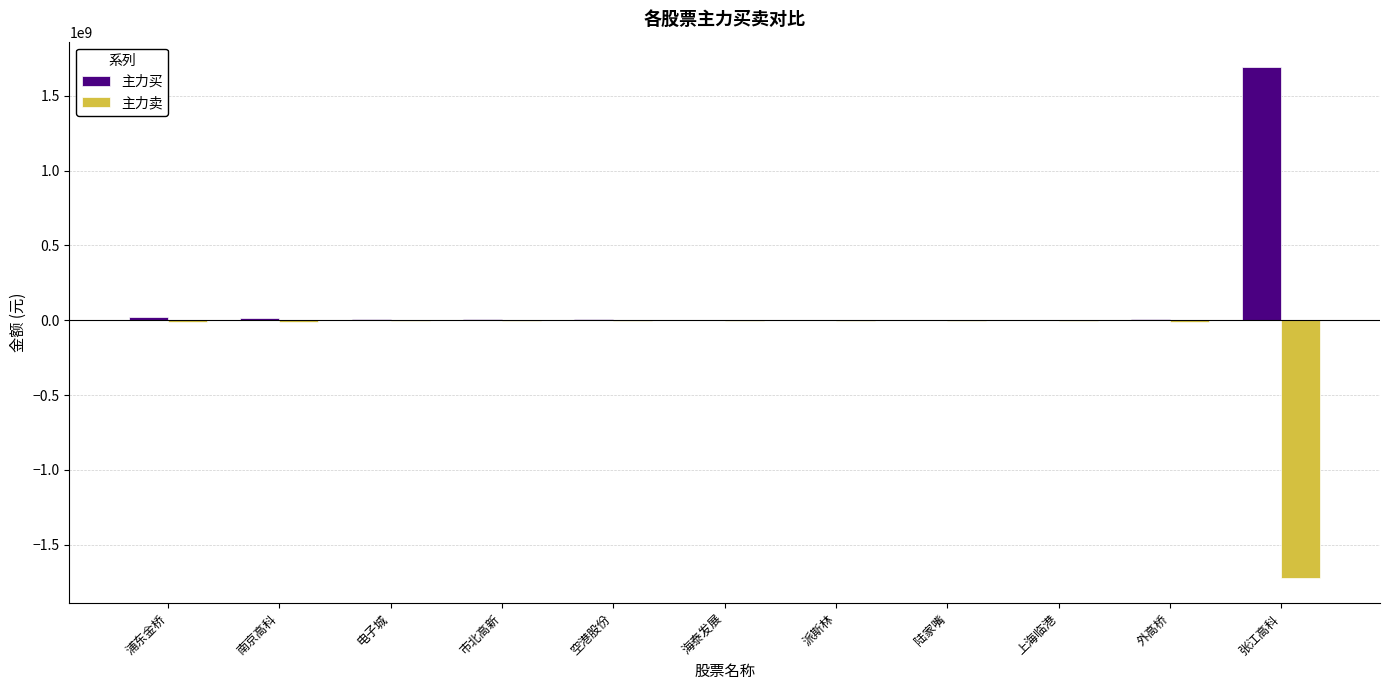

Which series has the largest total across all categories?

主力买